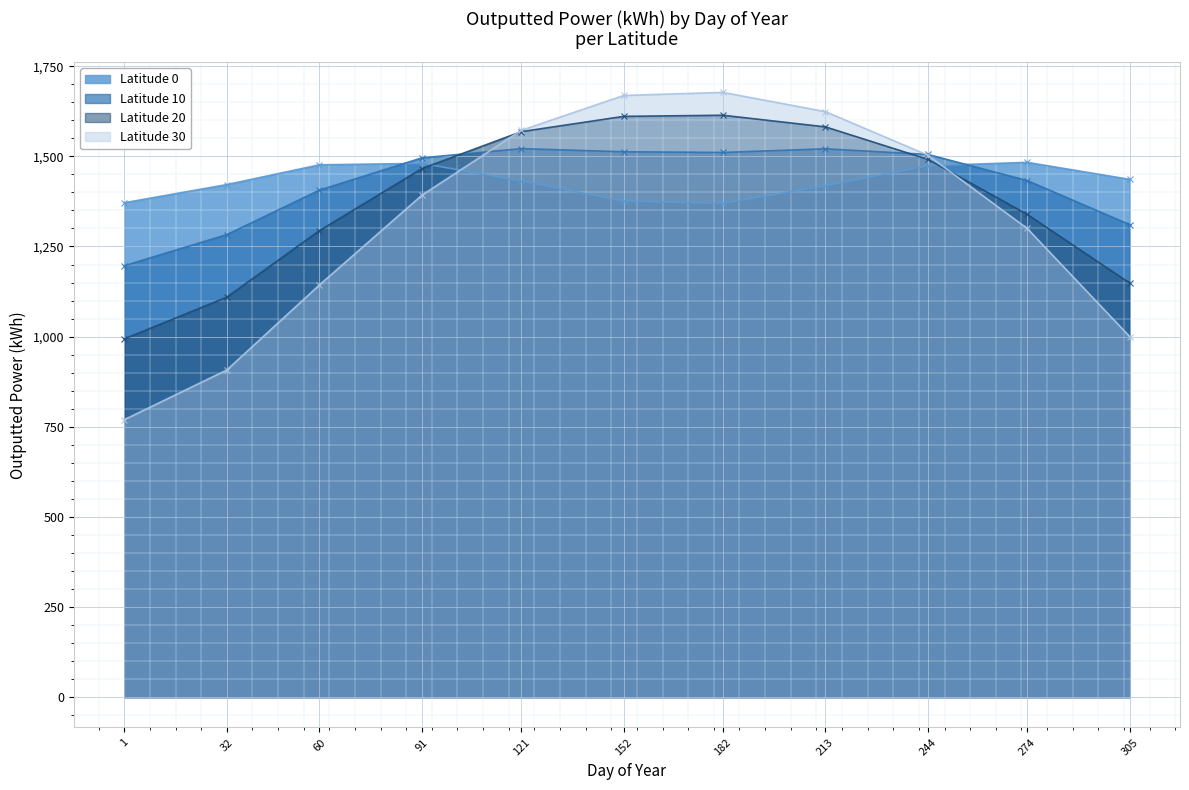

Does the chart display data point markers on the line(s)?

Yes